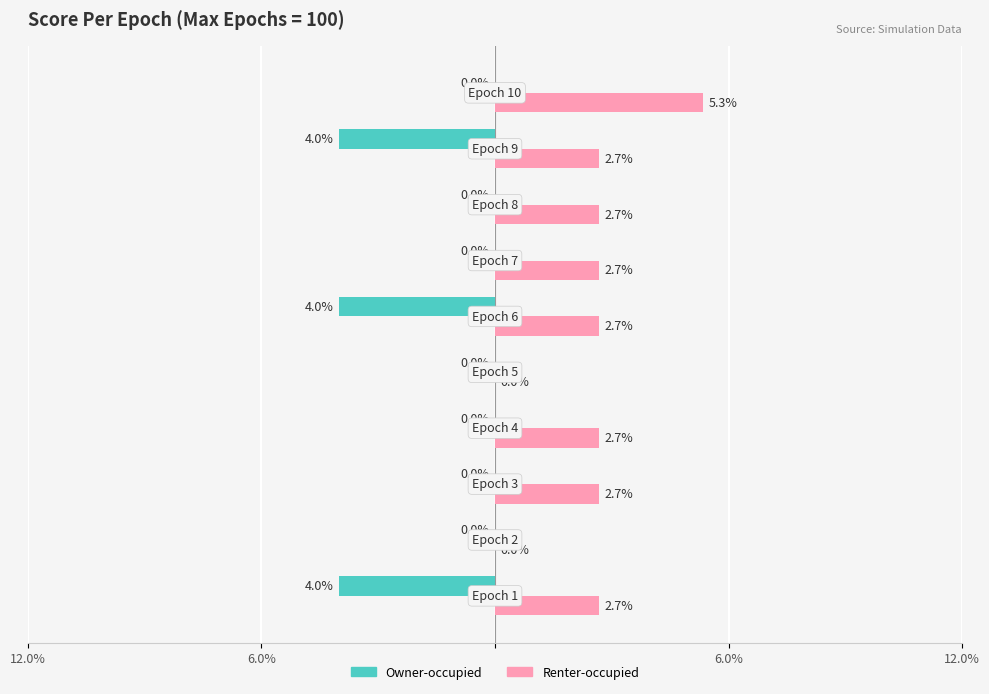

What are all the series names shown in the legend?

Owner-occupied, Renter-occupied